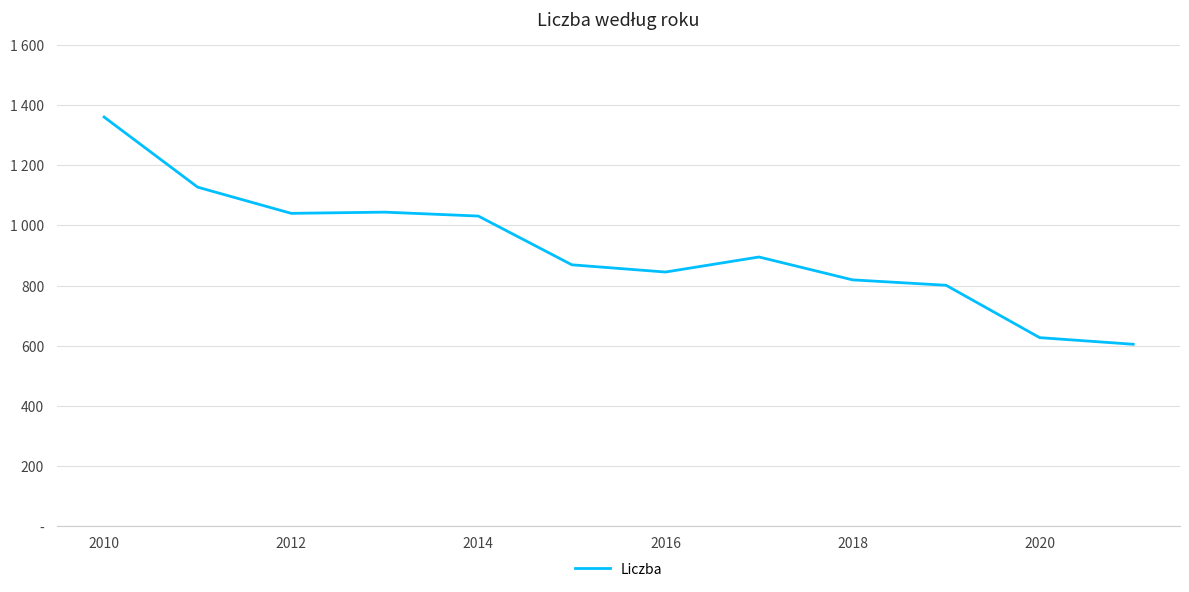

Does the chart display data point markers on the line(s)?

No